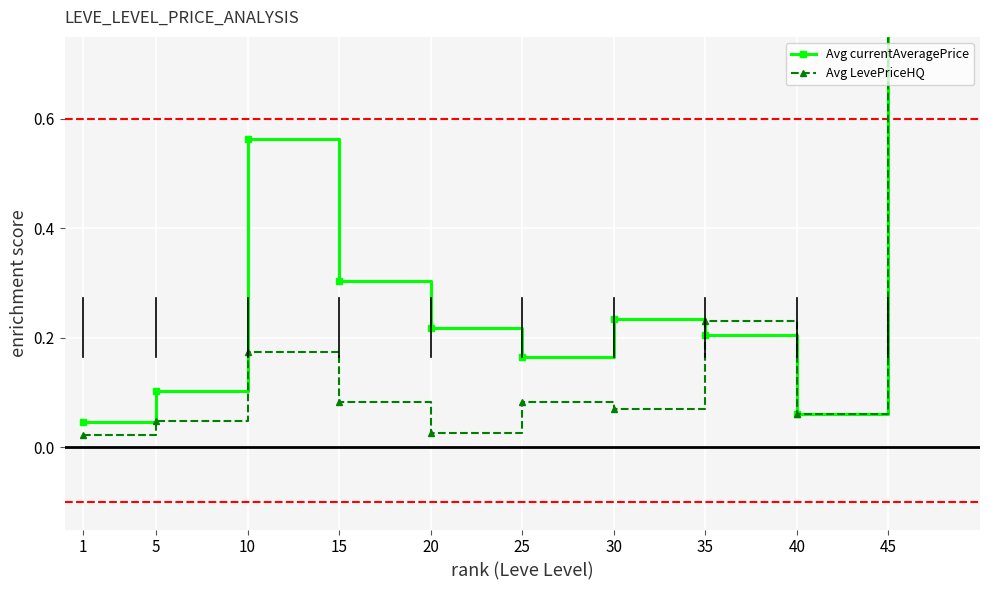

Reading left to right, extract all data points from this chart.

Avg currentAveragePrice: 1=0.0	5=0.1	10=0.6	15=0.3	20=0.2	25=0.2	30=0.2	35=0.2	40=0.1	45=0.8
Avg LevePriceHQ: 1=0.0	5=0.0	10=0.2	15=0.1	20=0.0	25=0.1	30=0.1	35=0.2	40=0.1	45=1.0